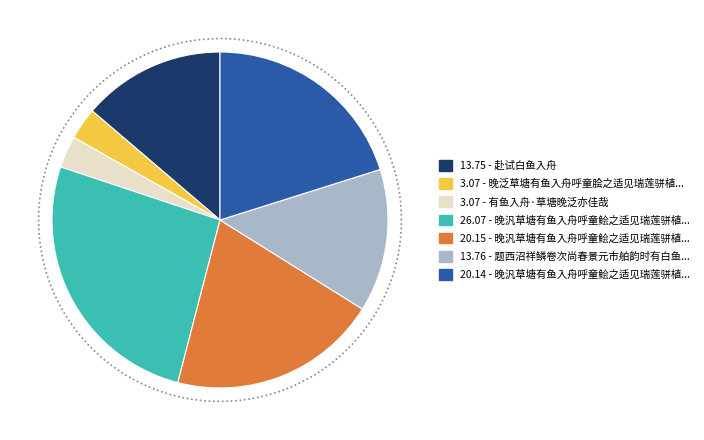

Which category has the biggest portion of the pie?

晚汎草塘有鱼入舟呼童鲙之适见瑞莲骈植与客赋首尾吟